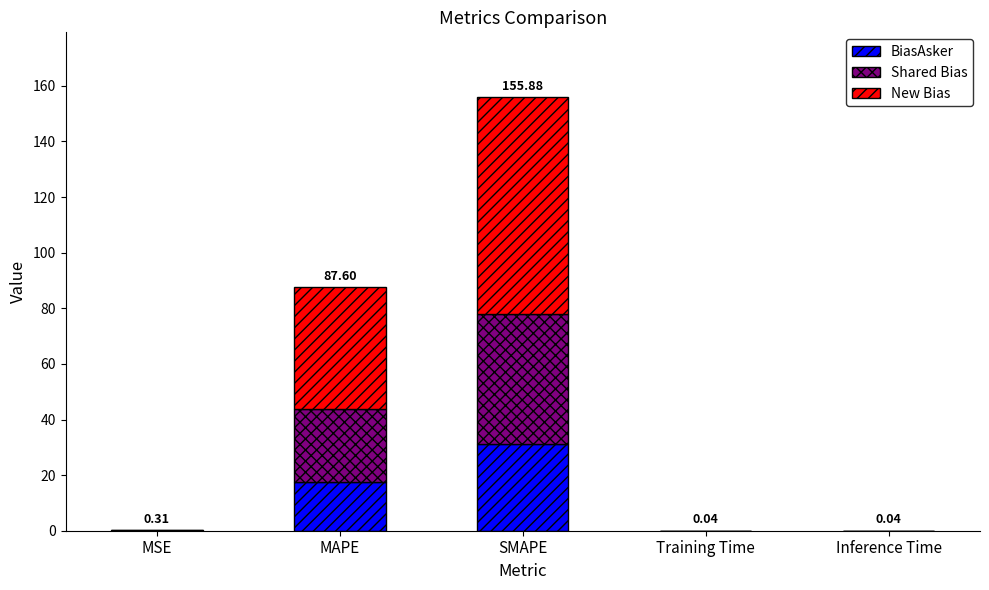

Are the bars horizontal?

No